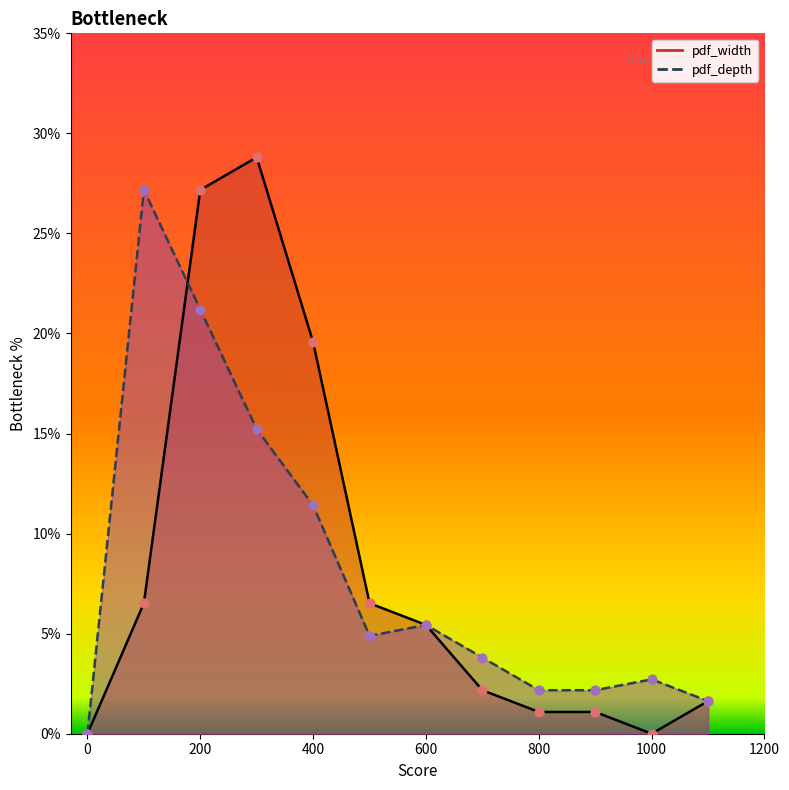

Which series reaches the maximum Y coordinate?

pdf_width